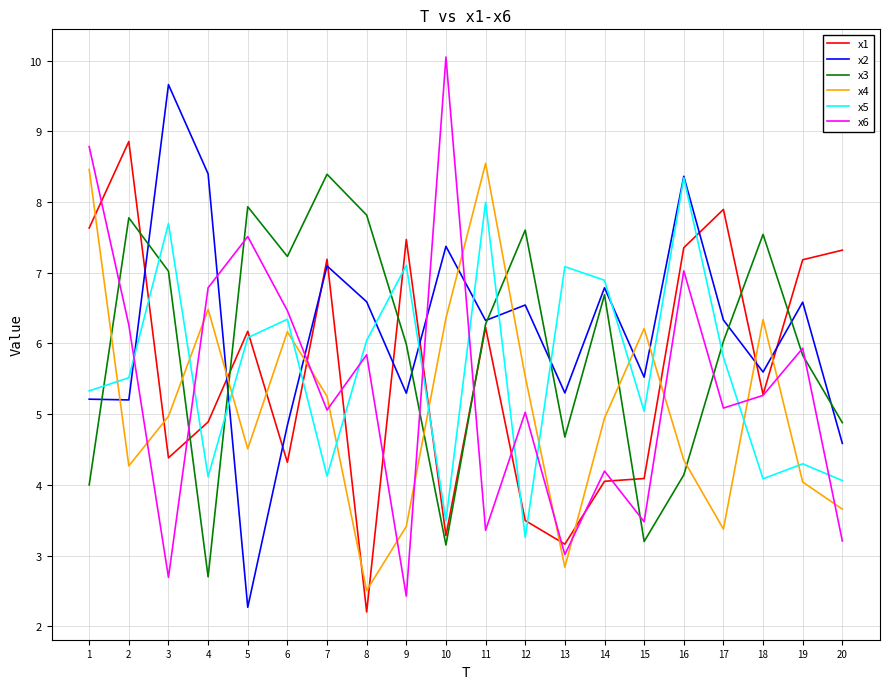

Is this an area chart (filled region under the line)?

No